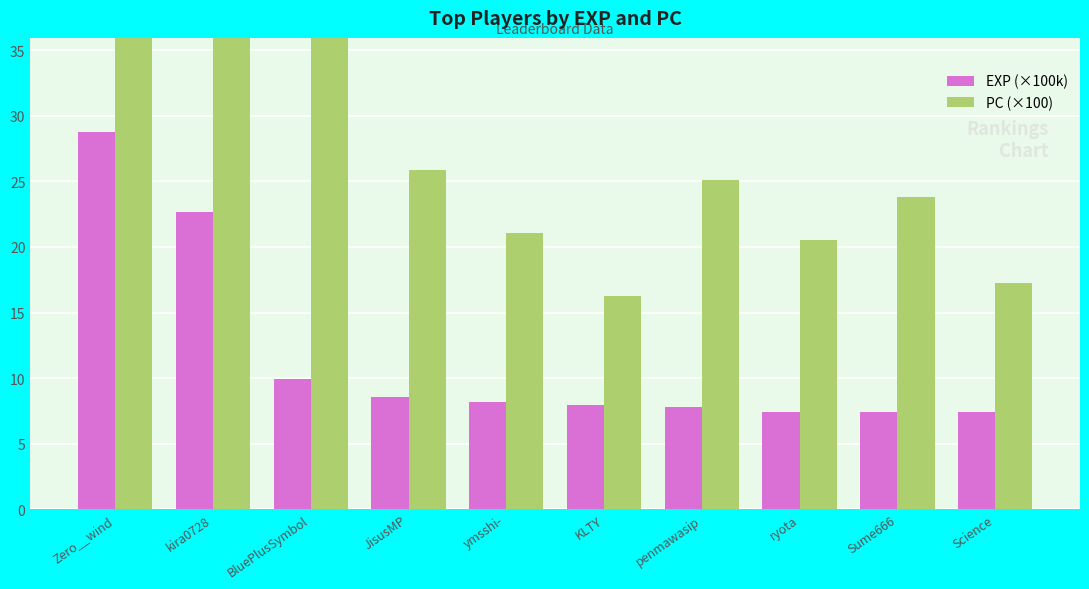

What is the smallest value displayed?

7.4